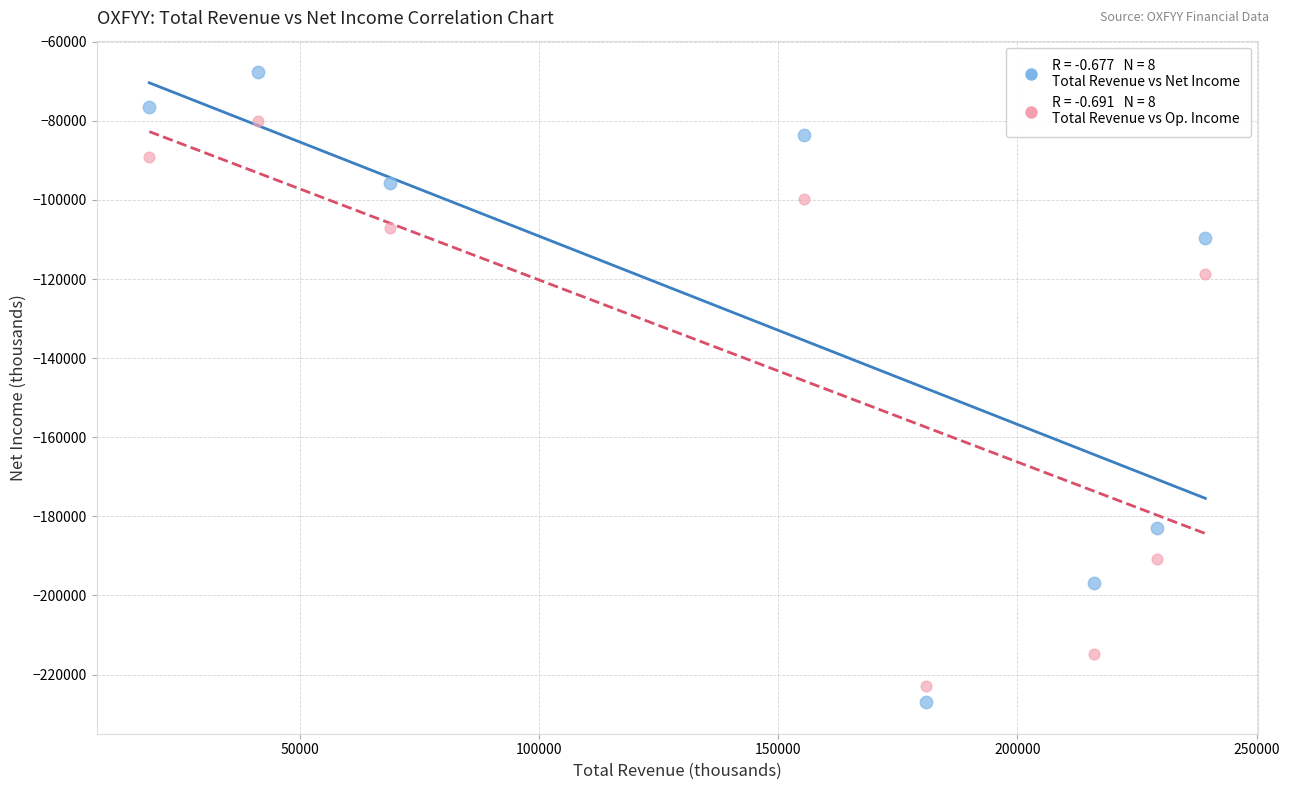

Across all series, what Y value is closest to -147350?

-118700